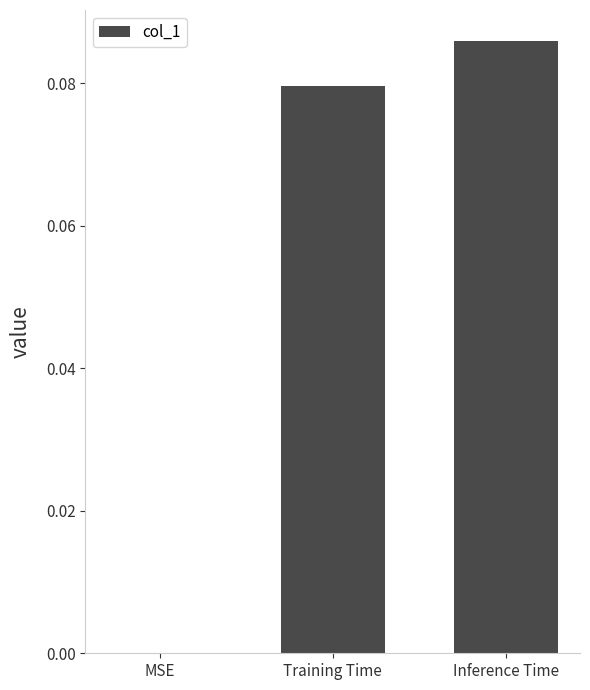

The value at MSE is -0.1. True or false?

False